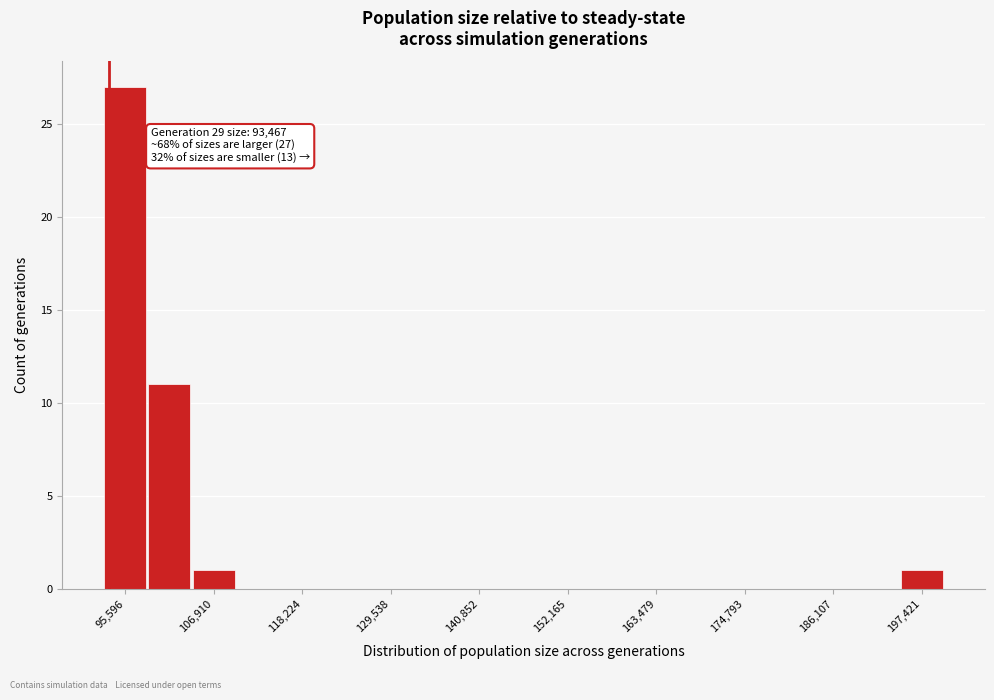

Around what value on the x-axis is the tallest bar? Give the approximate position of its centre, as read against the axis.

96000